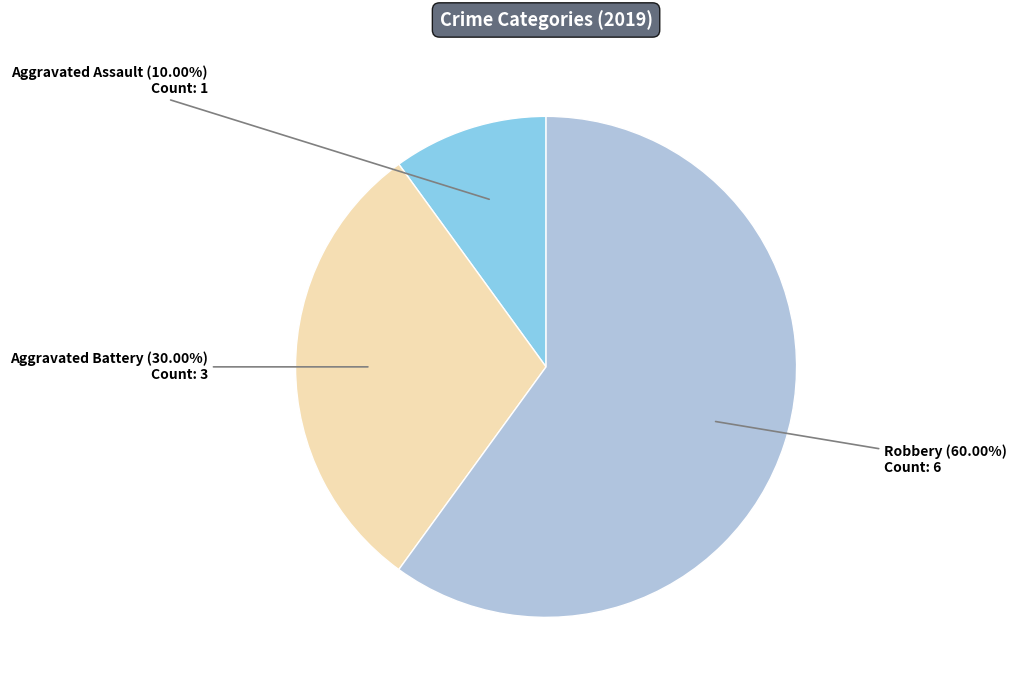

Is there a majority slice in this chart?

Yes